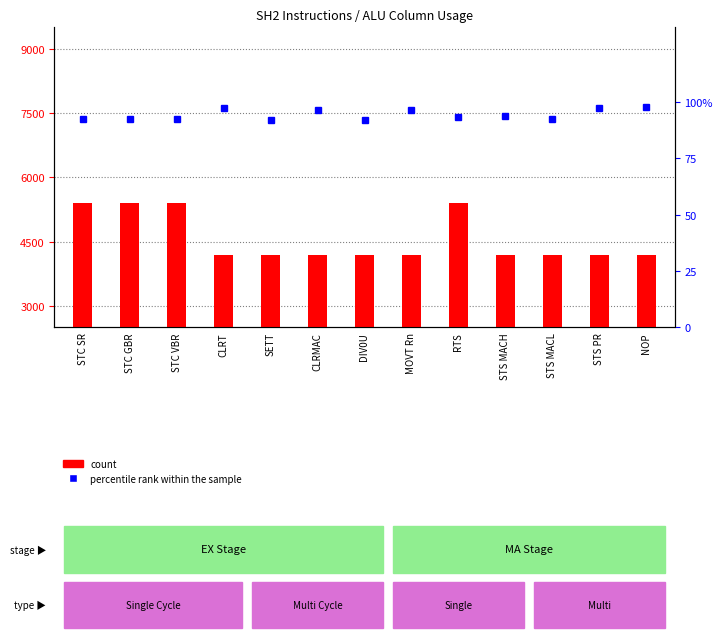

What position from the left is NOP?

13